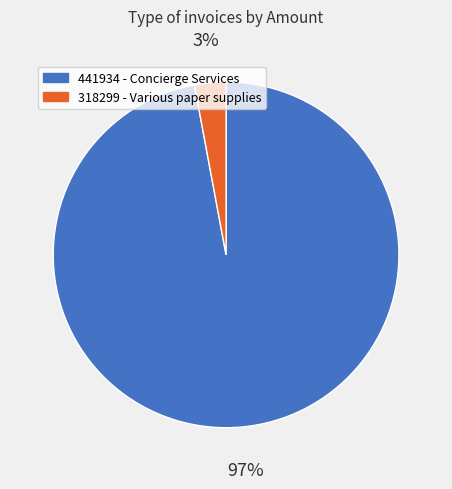

True or false: 318299 accounts for 3% of the total.

True